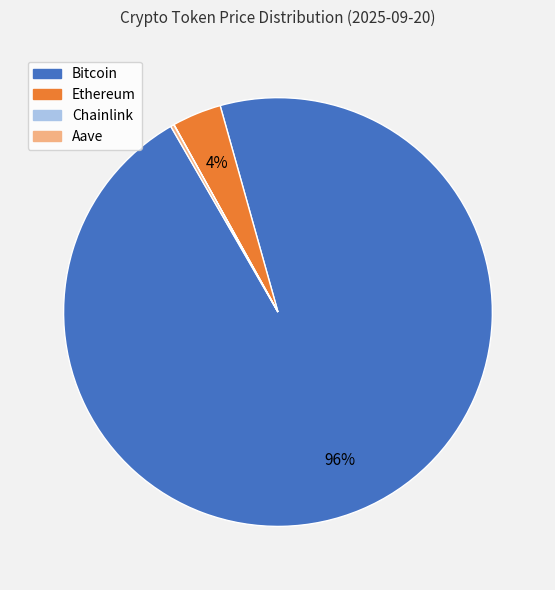

Which category has the biggest portion of the pie?

Bitcoin